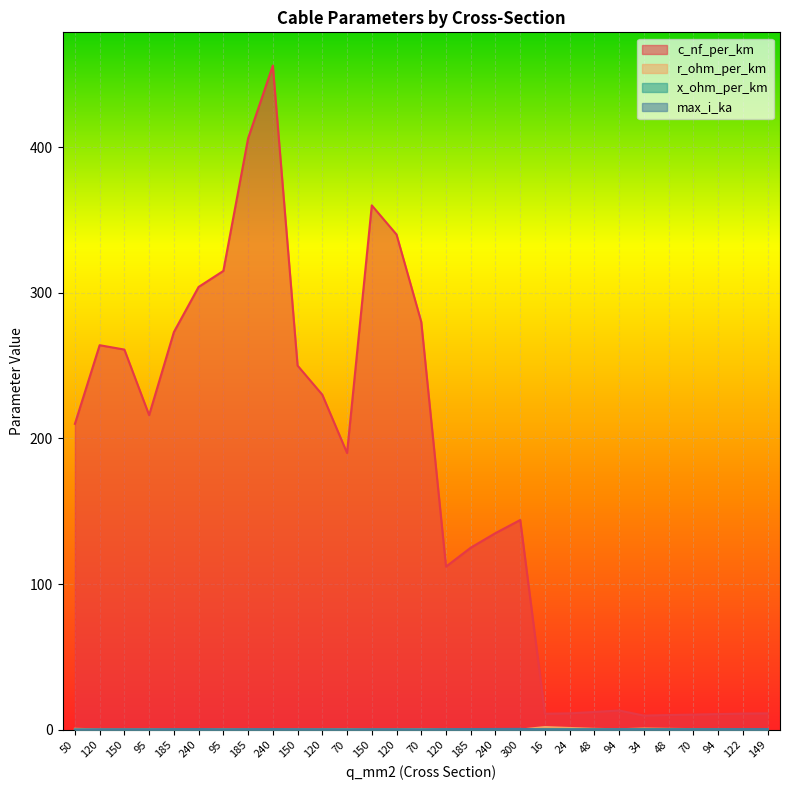

How many distinct data groups are displayed?

4